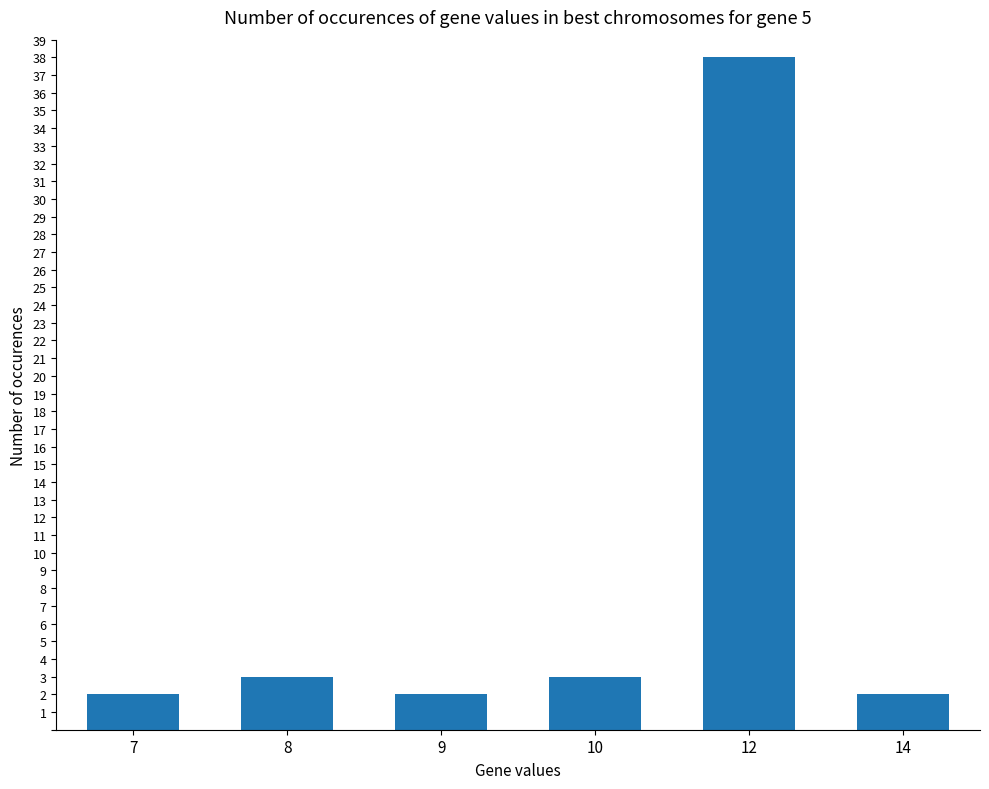

Reading left to right, what are all the values shown in this chart?

2	3	2	3	38	2